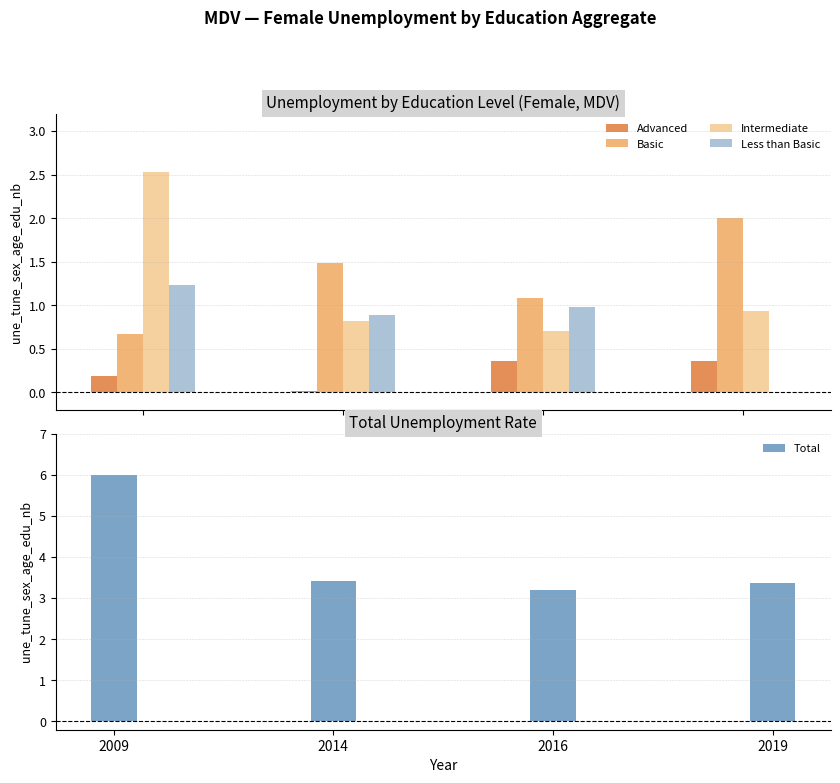

How many series are shown in this chart?

5